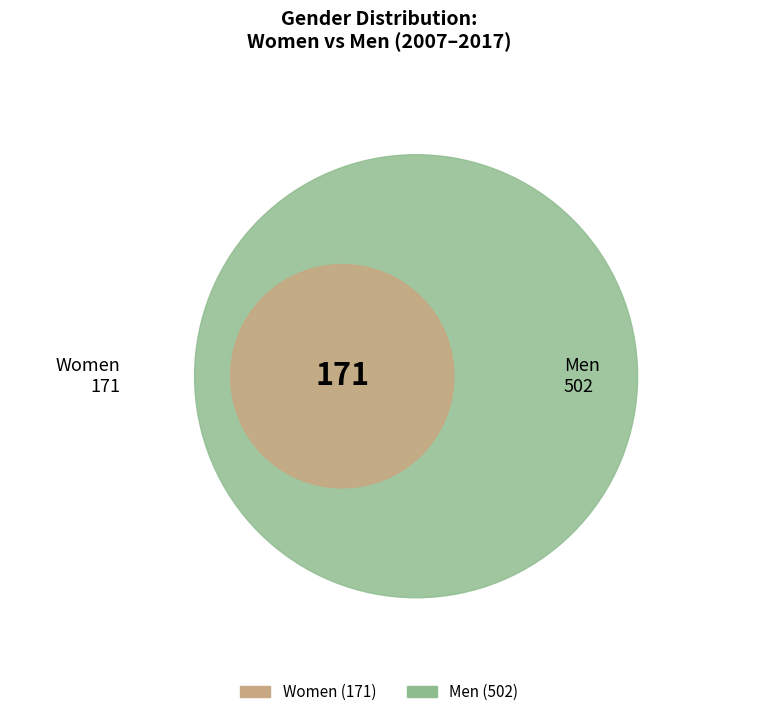

Rank the series at 2008 from lowest to highest value.

Women, Men